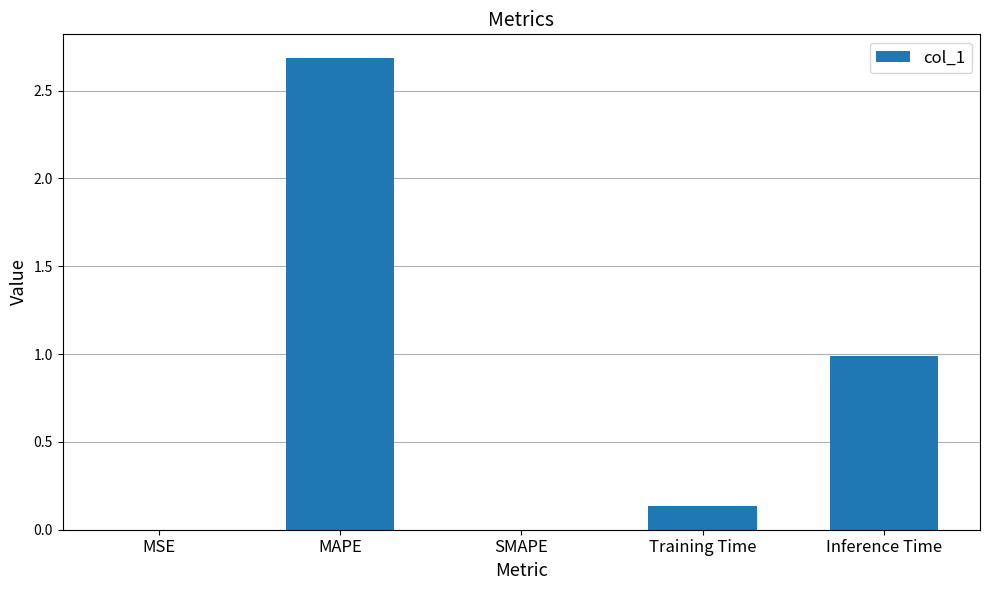

Is it true that the value at MSE is 0.0?

True